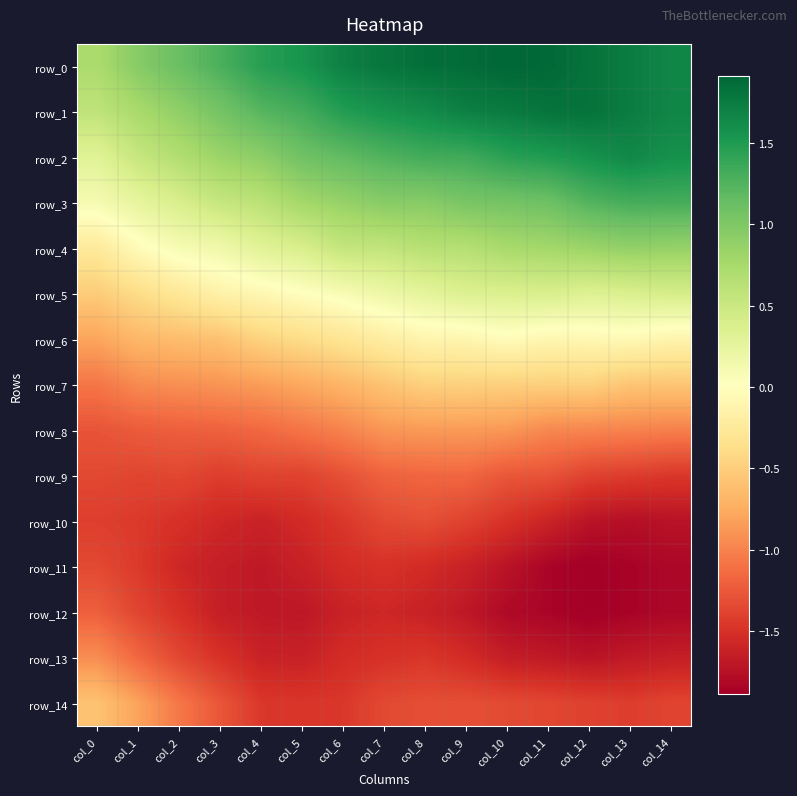

What is the greatest value displayed?

1.9